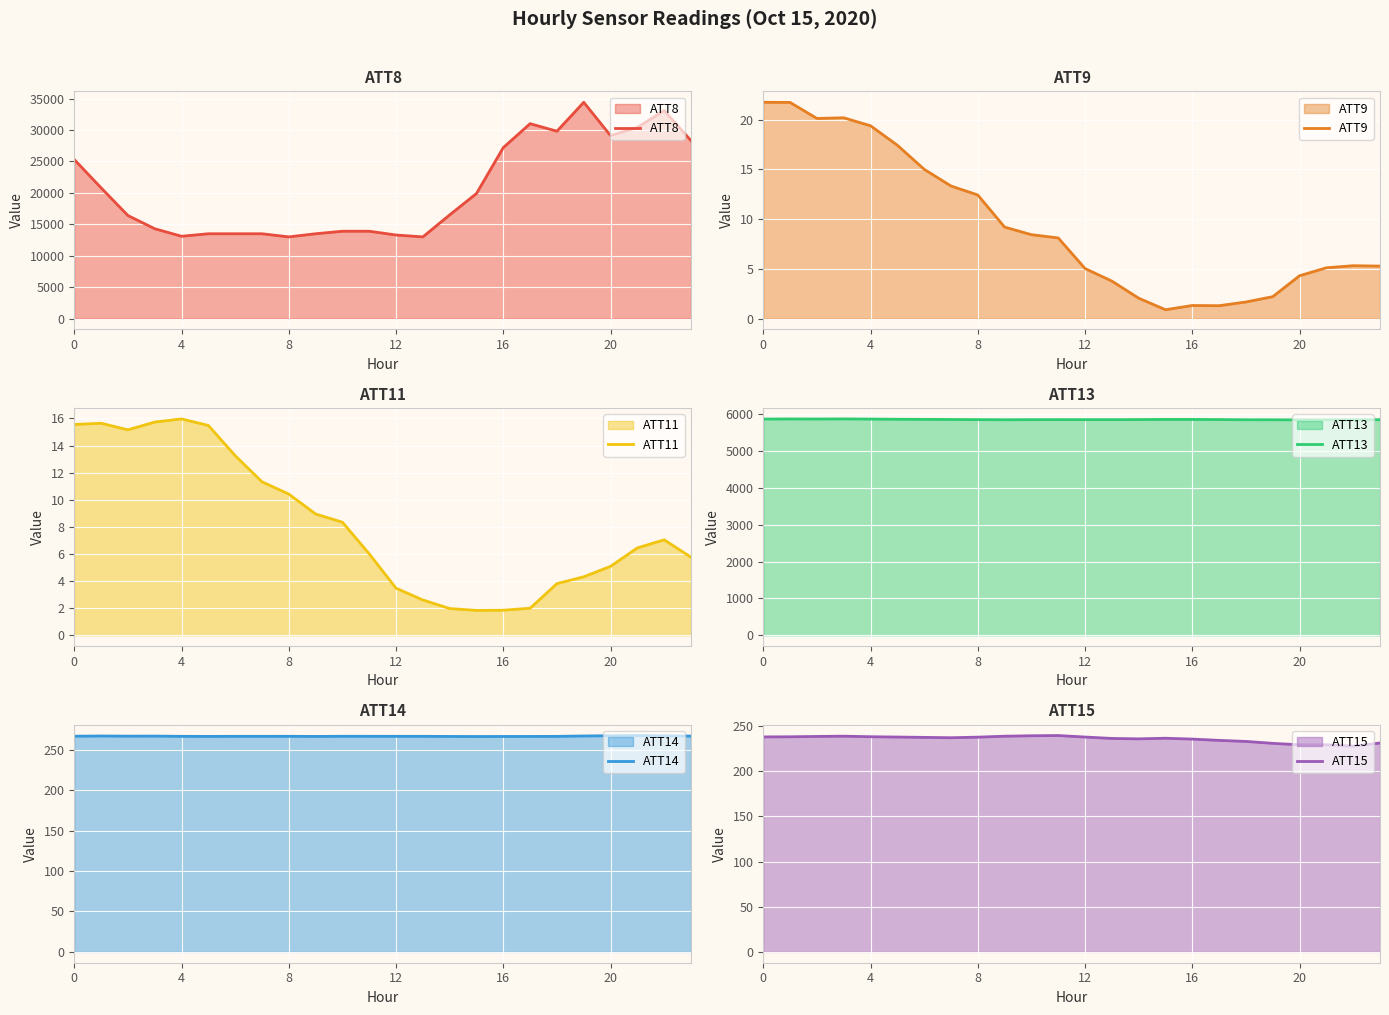

The value of ATT15 at 11 is 48.9. True or false?

False